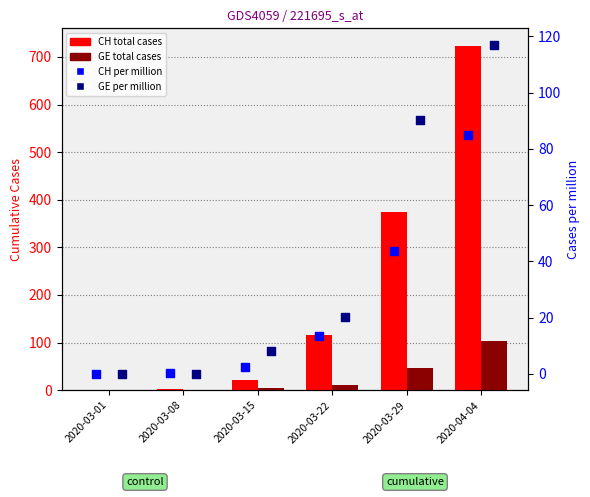

Is the value of GE (total) at 2020-04-04 greater than the value of GE (per million) at 2020-03-01?

Yes